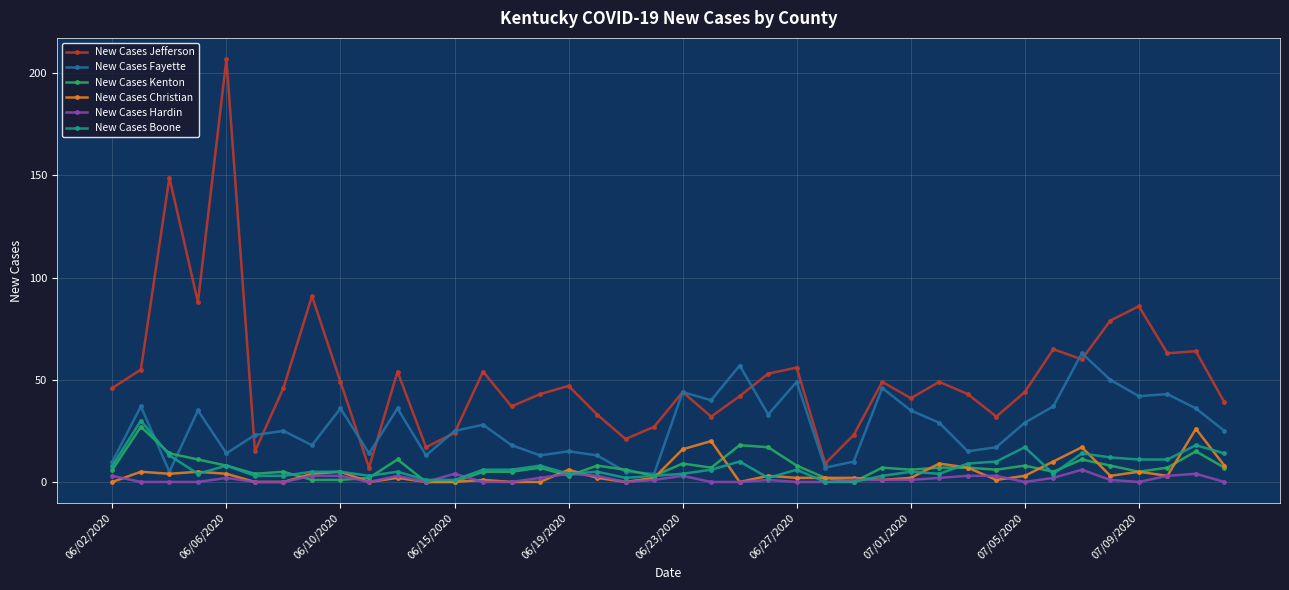

What is the maximum value shown in the chart?

207